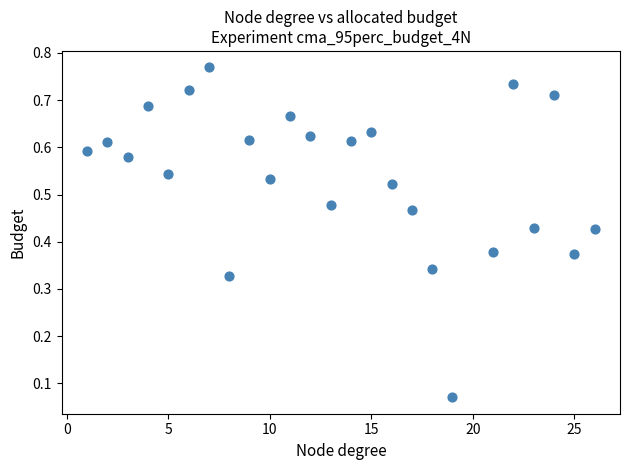

What is the range of X values (max minus min)?

25.0